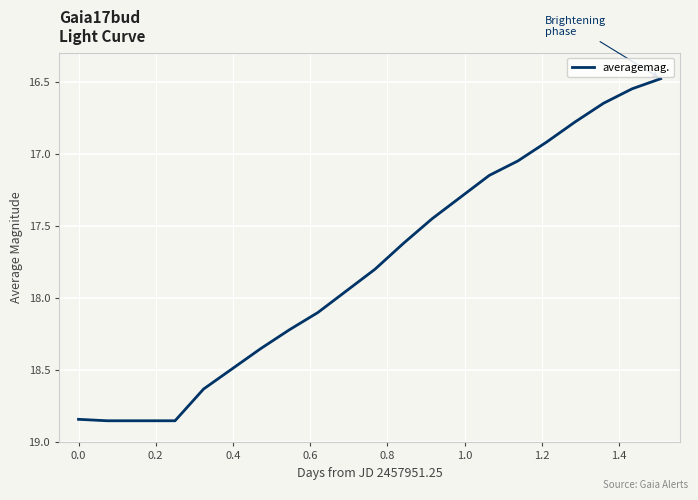

What is the minimum value shown in the chart?

16.5